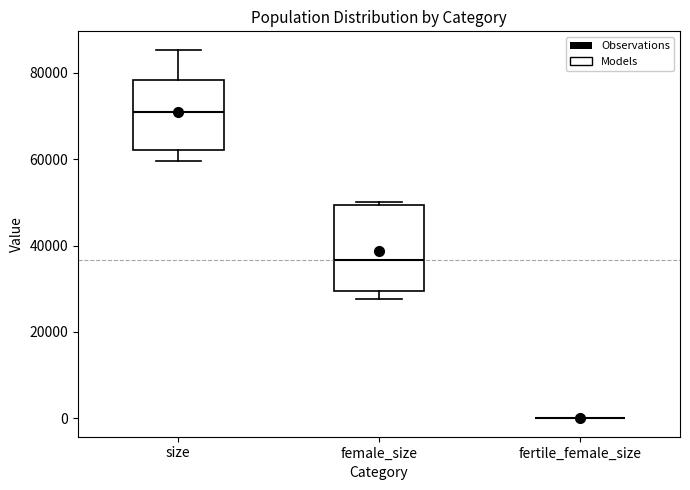

Reading left to right, transcribe this box plot: for each box, give where its median line is, the range the box spans, and where its two whiskers end, as read against the y-axis. The values are not printed on the chart, so give them approximately, as read against the axis.

size: median 70000, box 62000 to 78000, whiskers 60000 to 86000
female_size: median 36000, box 30000 to 50000, whiskers 28000 to 50000 (just above the box's upper edge)
fertile_female_size: box collapsed to a line at 0, whiskers 0 to 0